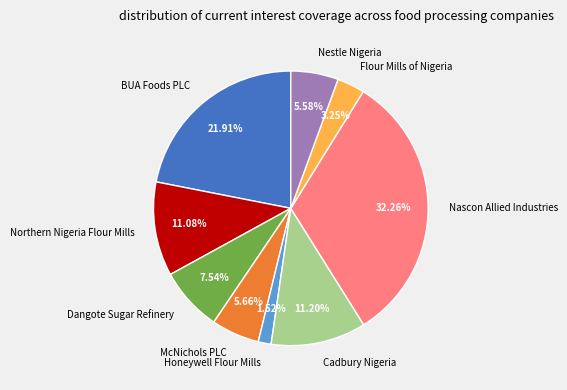

Does McNichols PLC account for over 50% of the chart?

No